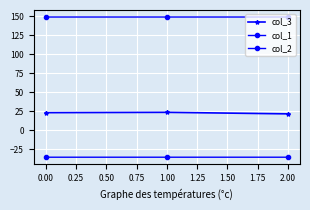

Does the chart display data point markers on the line(s)?

Yes